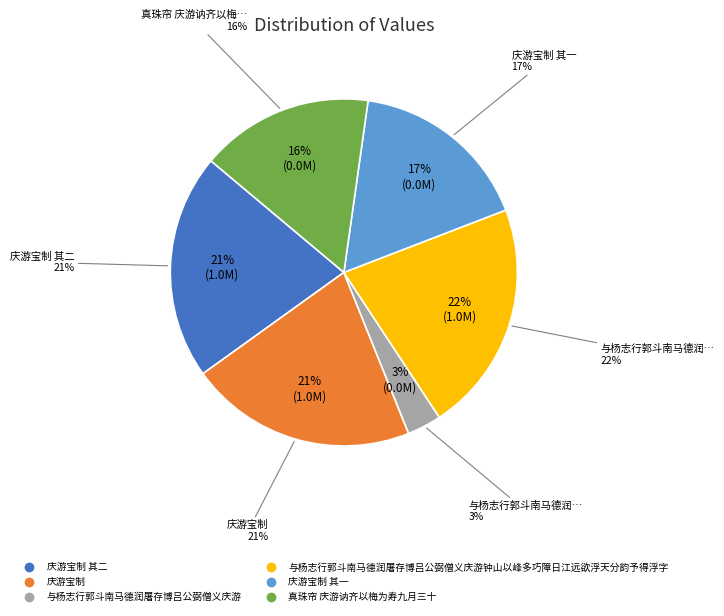

What is the largest slice in the pie chart?

与杨志行郭斗南马德润屠存博吕公弼僧义庆游钟山以峰多巧障日江远欲浮天分韵予得浮字